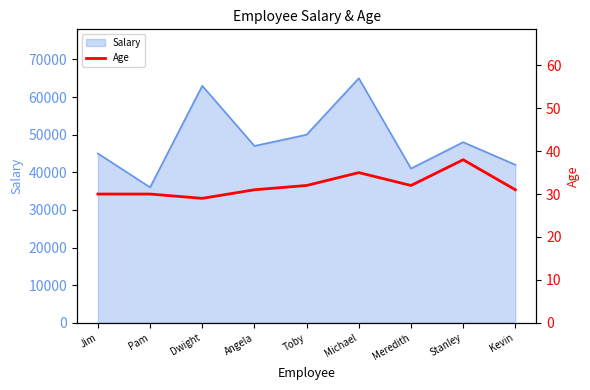

Which label corresponds to the smallest value in the chart?

Dwight